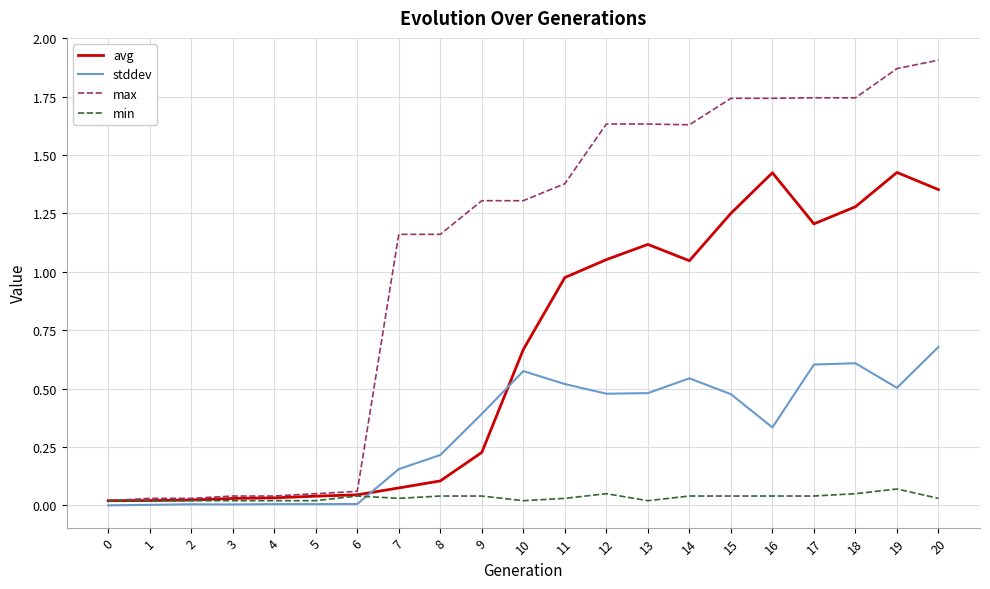

Is the value of stddev at 19 greater than the value of max at 15?

No